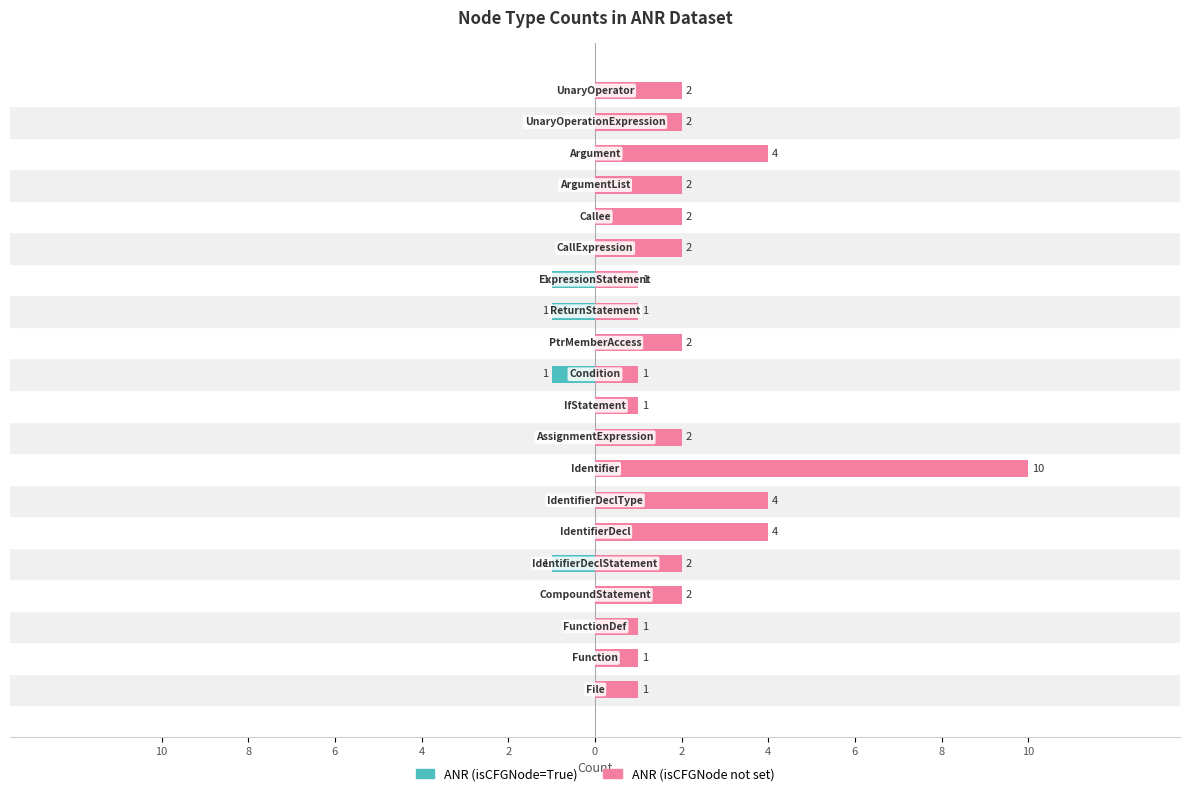

Reading left to right, extract all data points from this chart.

ANR (isCFGNode=True): 0	0	0	0	-1	0	0	0	0	0	-1	0	-1	-1	0	0	0	0	0	0
ANR (isCFGNode not set): 1	1	1	2	2	4	4	10	2	1	1	2	1	1	2	2	2	4	2	2